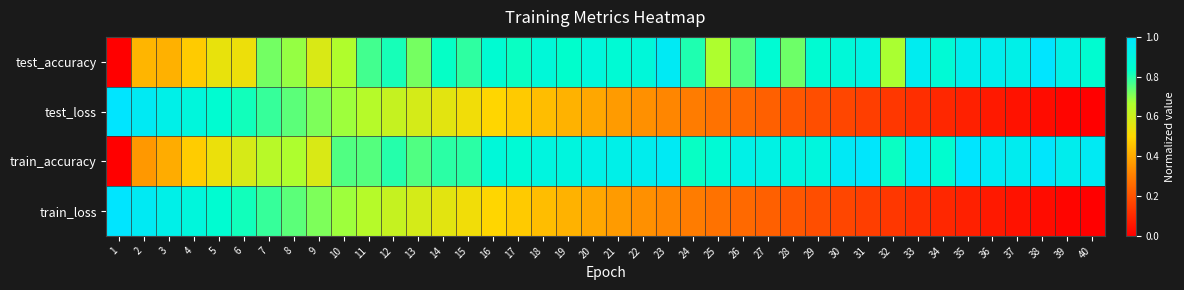

List the series in order of their peak value, highest first.

test_accuracy, test_loss, train_accuracy, train_loss